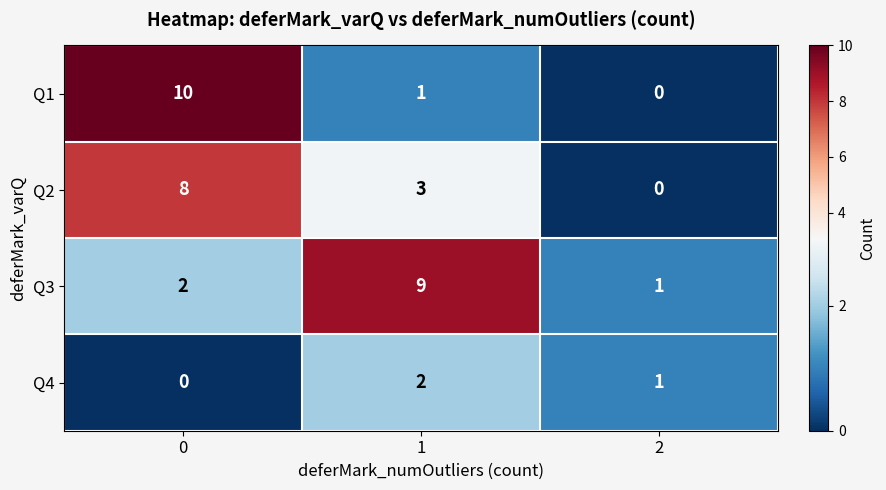

Rank the categories by Q1 value from highest to lowest.

0, 1, 2